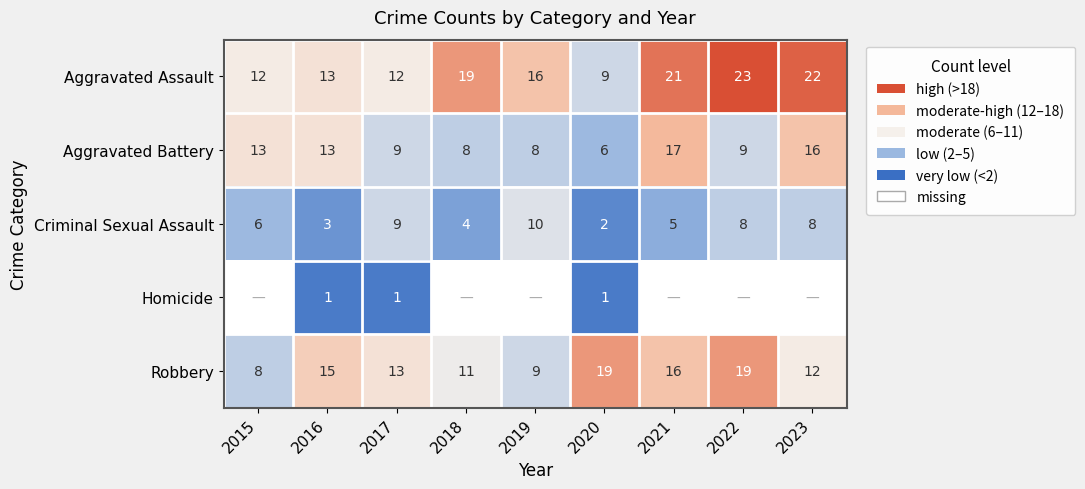

How many data points in Robbery are less than 13?

4